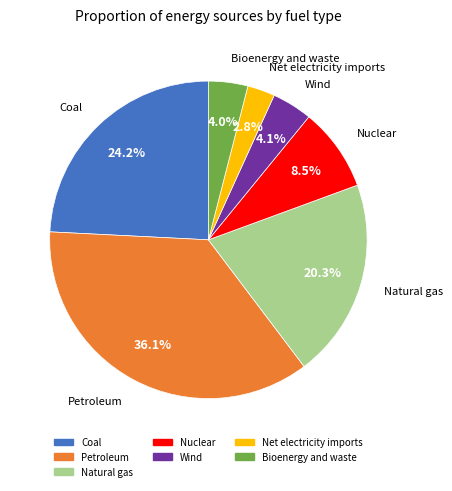

To the nearest percent, what portion does Natural gas represent?

20%